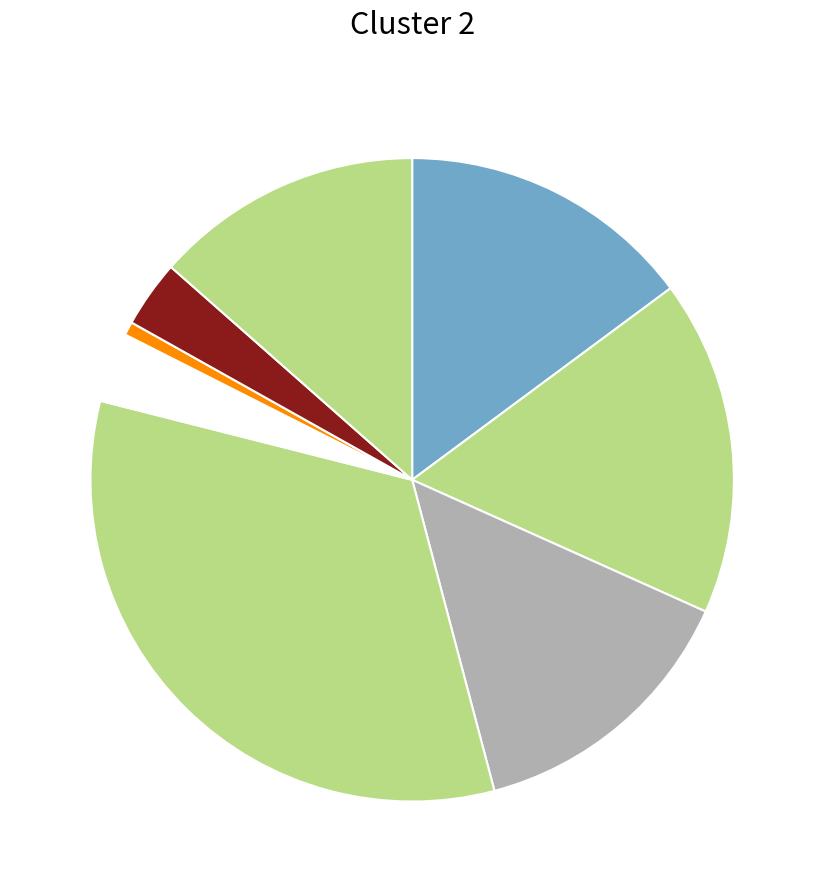

How many segments does this pie chart have?

8